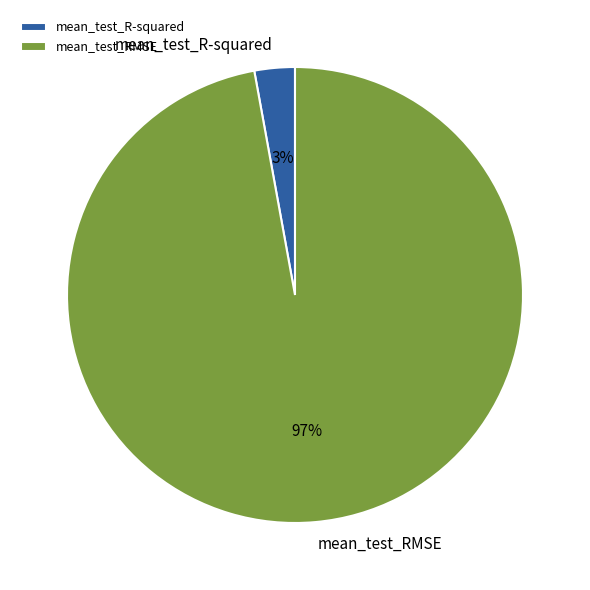

What is the majority slice?

mean_test_RMSE